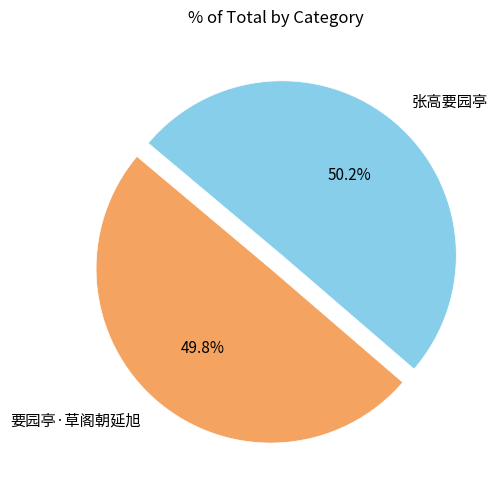

Combined, what portion of the pie is 张高要园亭 and 要园亭·草阁朝延旭?

100.0%